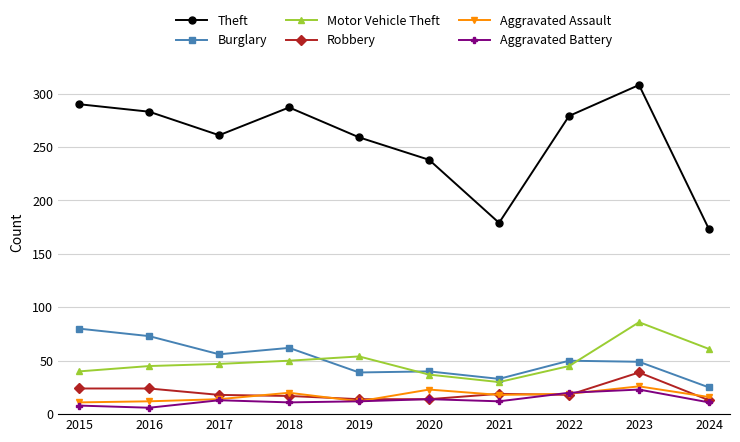

Does the chart have visible grid lines?

Yes